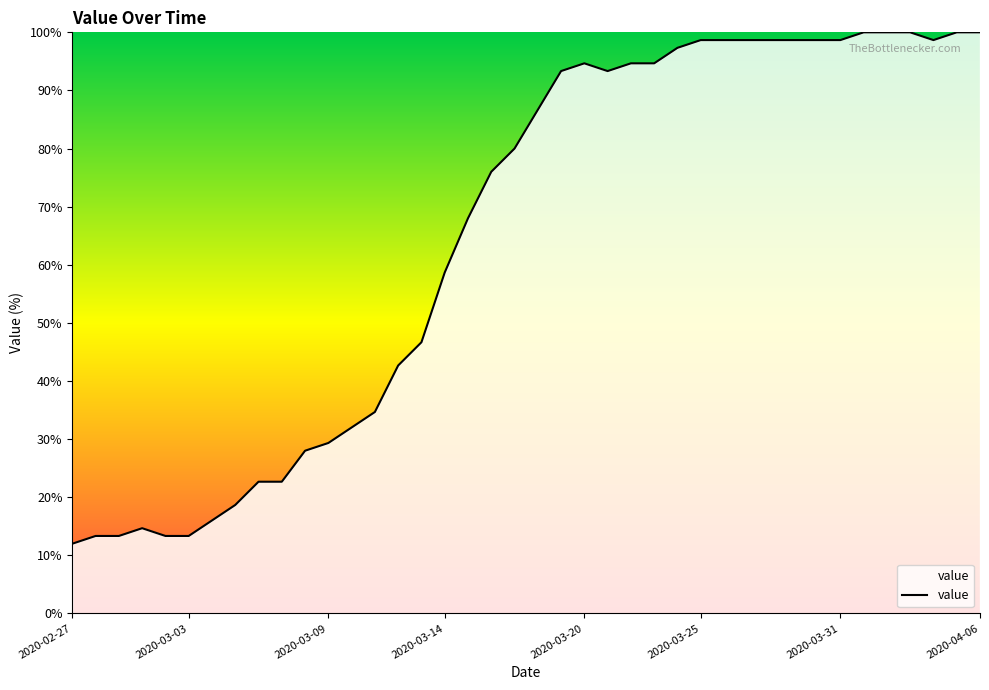

How many lines are shown in the chart?

1